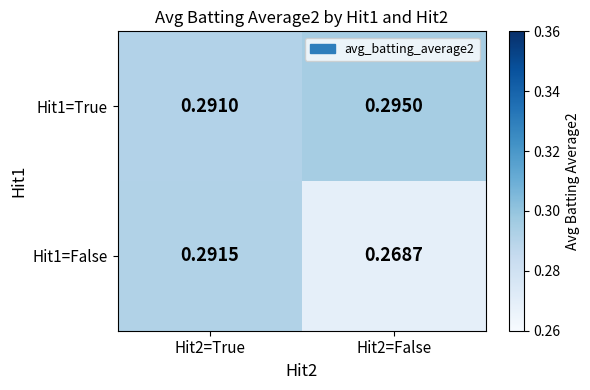

Is the value of Hit1=False at Hit2=False greater than the value of Hit1=True at Hit2=False?

No